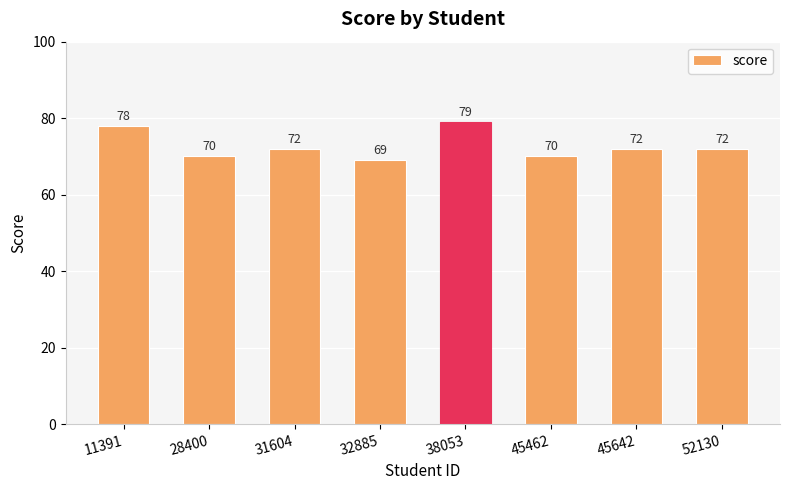

At which label does the data first exceed 72?

11391